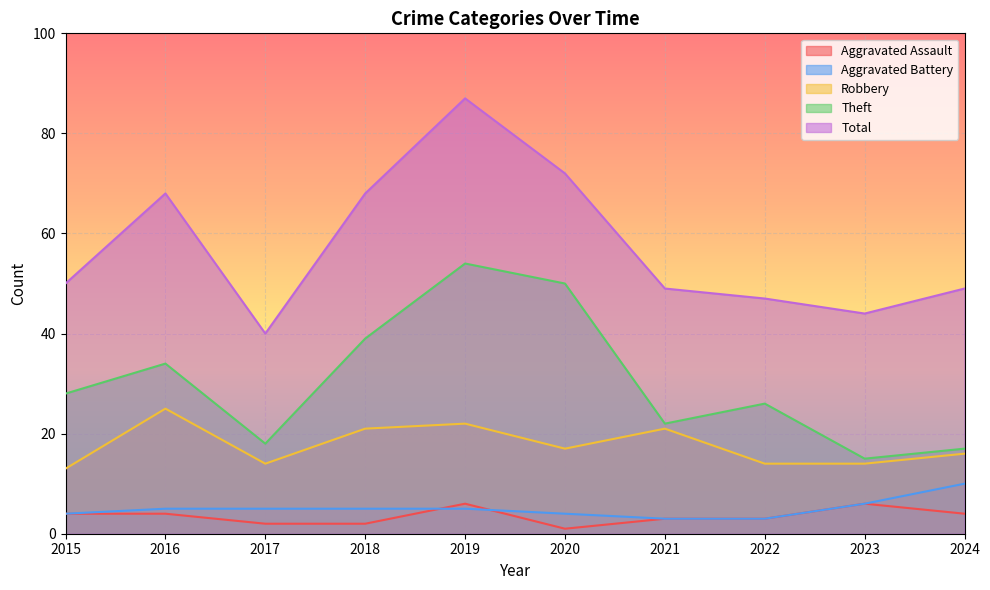

What is the value of the Aggravated Assault point at the 7th from the left?

3